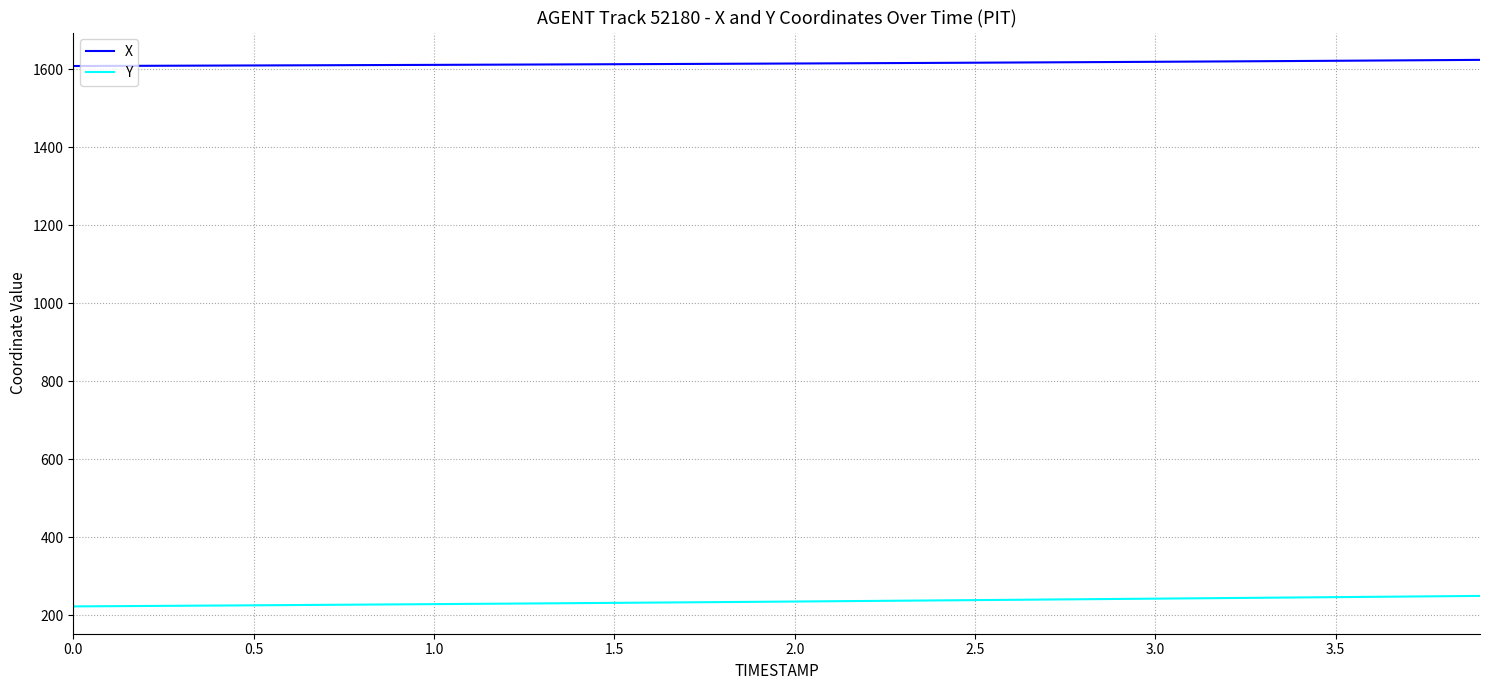

What is the highest value of the Y series?

249.3